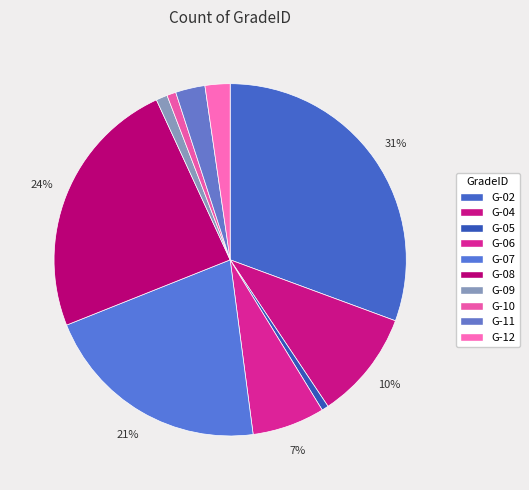

Count the number of slices in the pie.

10